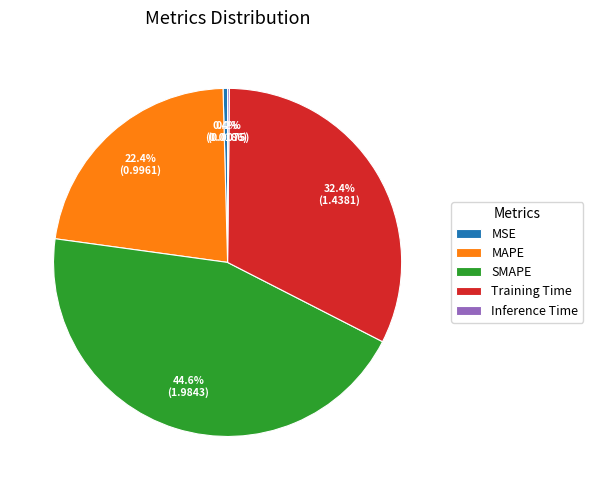

Which slice is the largest?

SMAPE